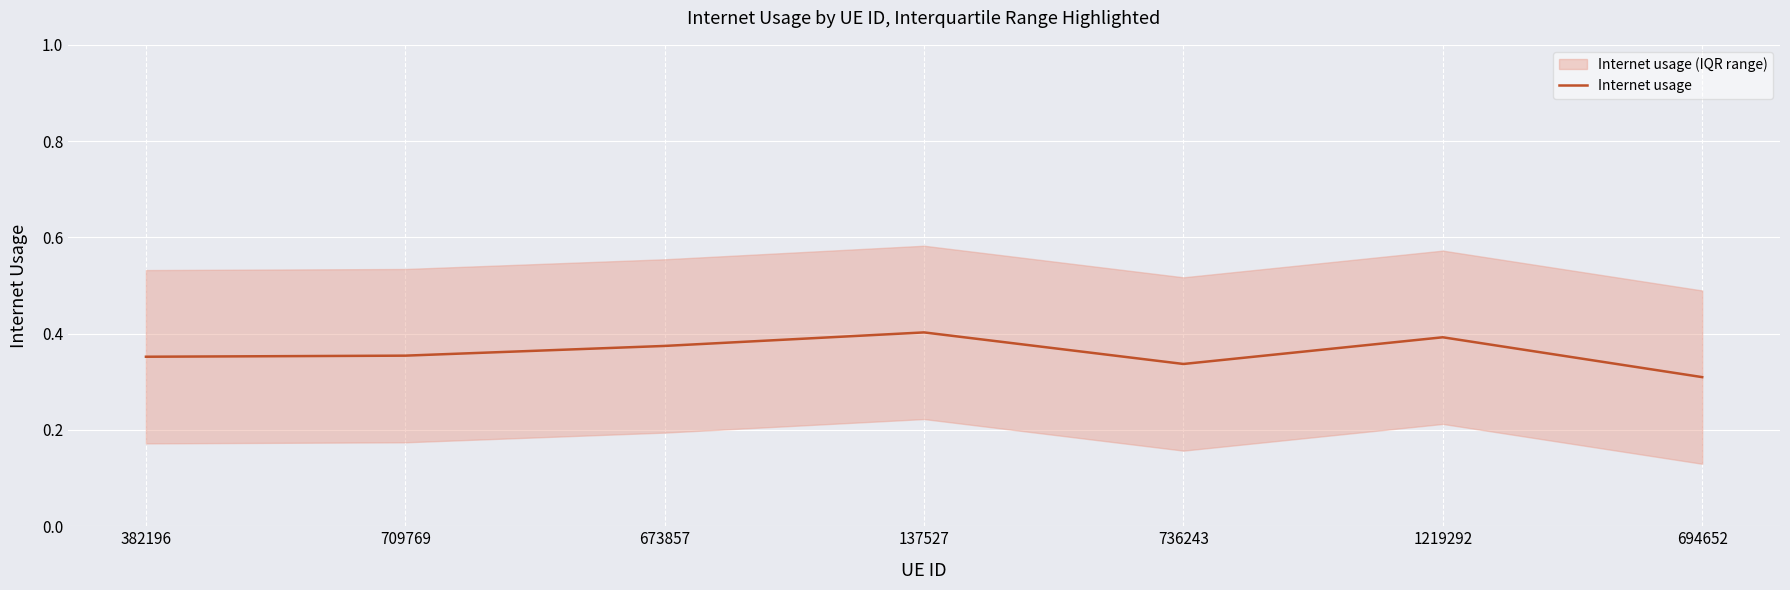

List the labels in order of value, largest first.

137527, 1219292, 673857, 709769, 382196, 736243, 694652